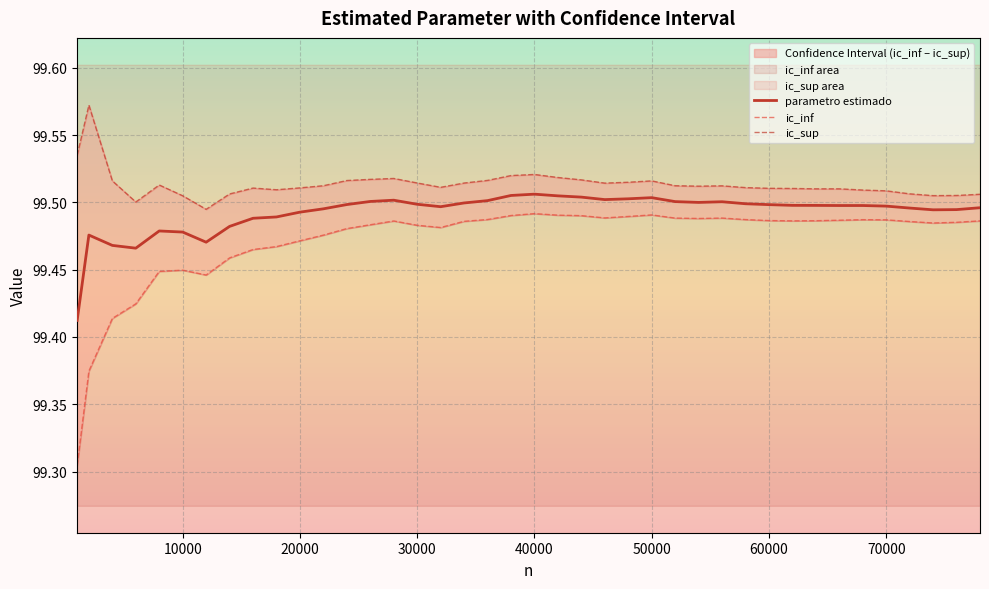

What is the average value of the ic_sup series?

99.5